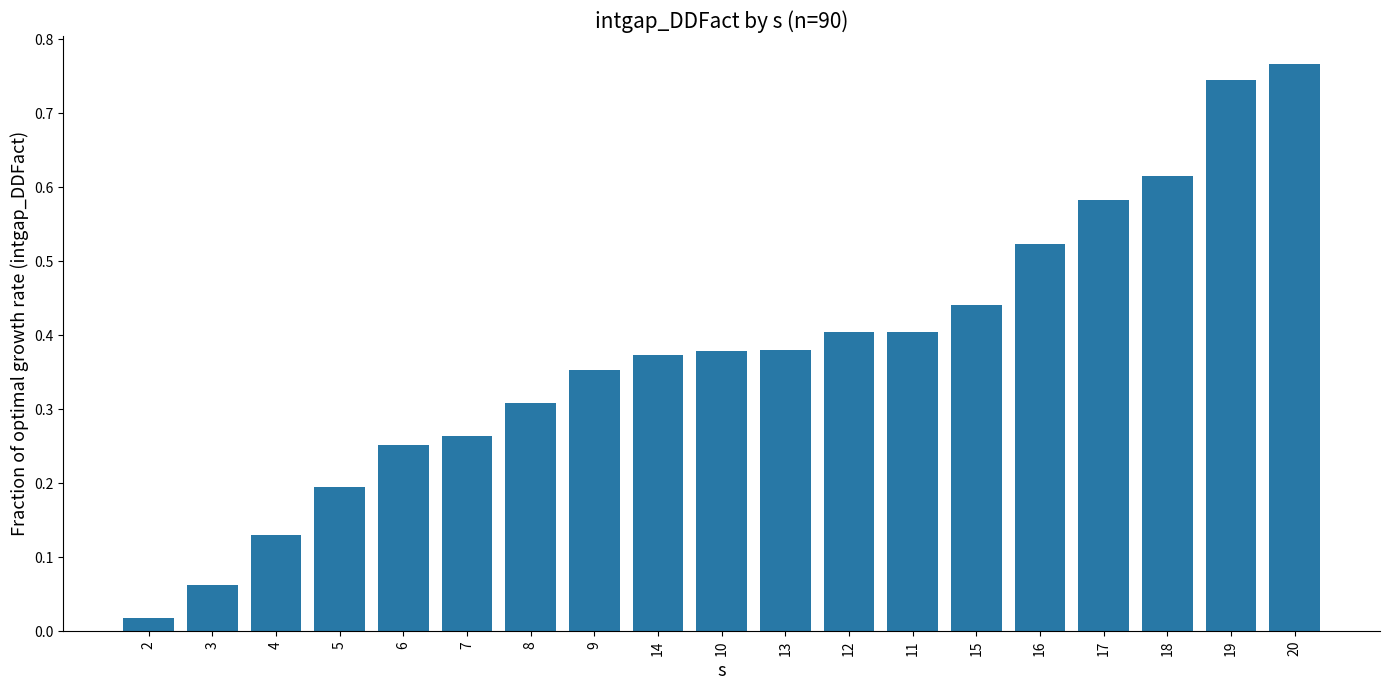

The value at 18 is 0.2. True or false?

False